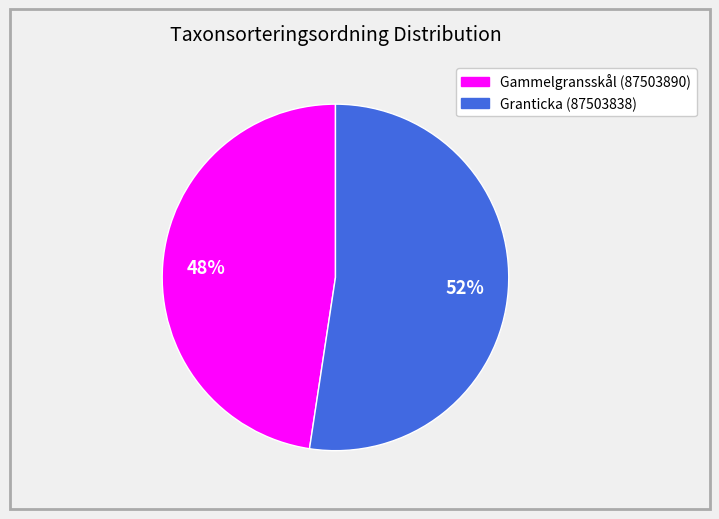

To the nearest percent, what is the average slice percentage?

50%